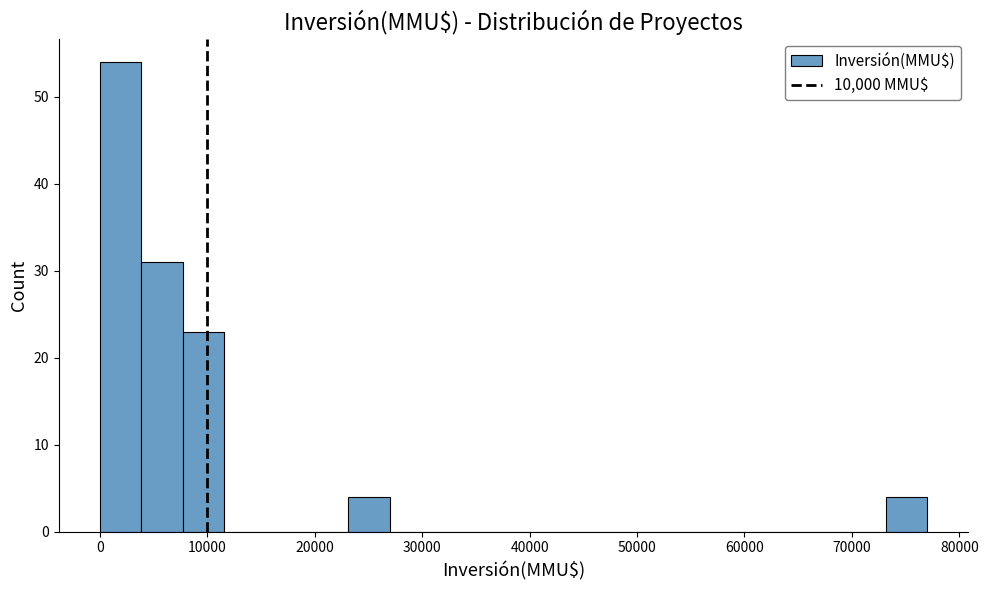

Read against the x-axis, roughly where is the centre of the tallest bar?

2000